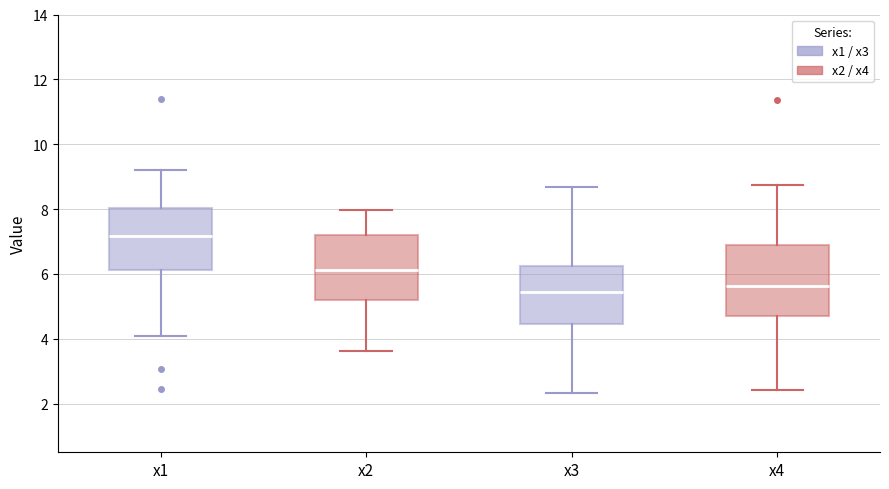

Which box's median line is the lowest?

x3